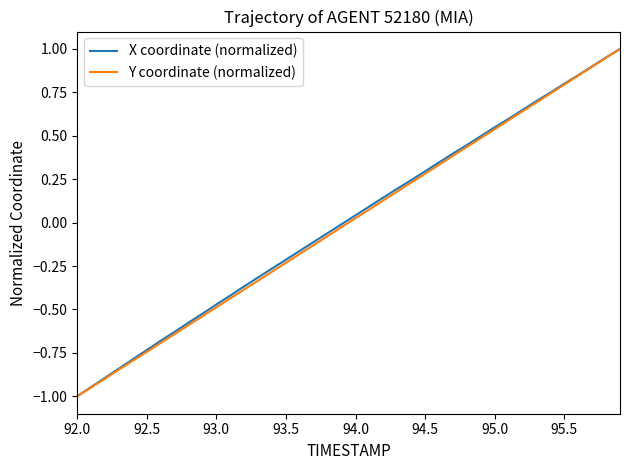

What is the smallest value displayed?

-1.0